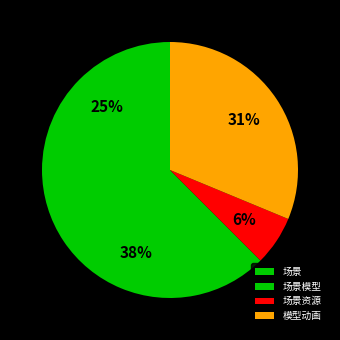

Which category has the biggest portion of the pie?

场景模型